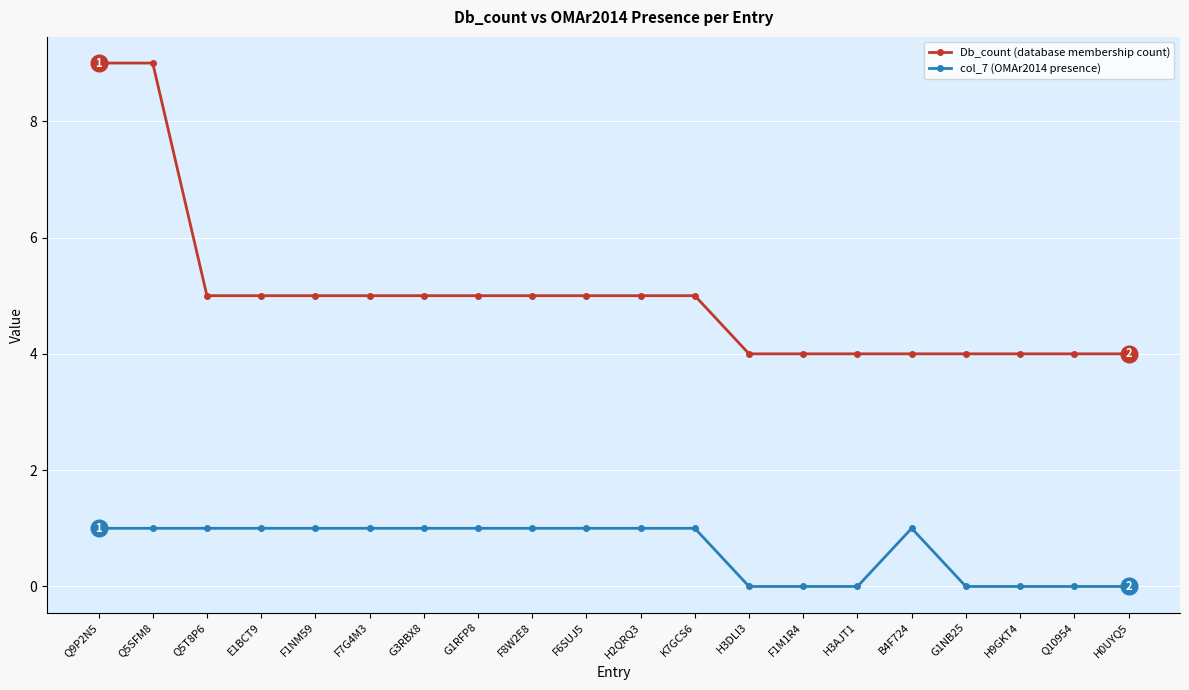

What is the maximum value for Db_count (database membership count)?

9